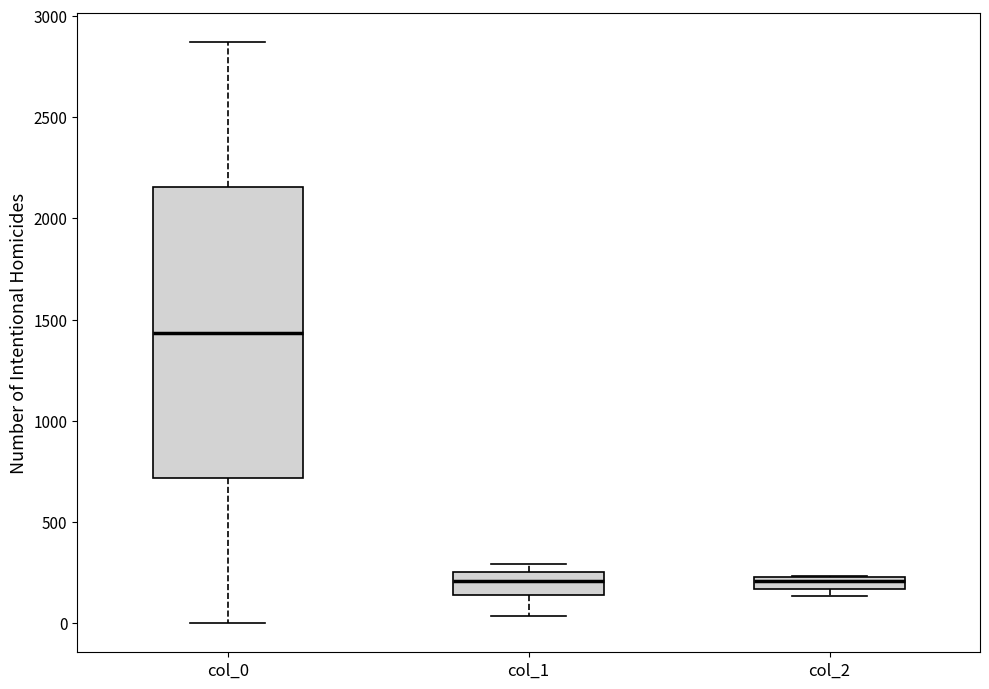

Which box's median line is the highest?

col_0